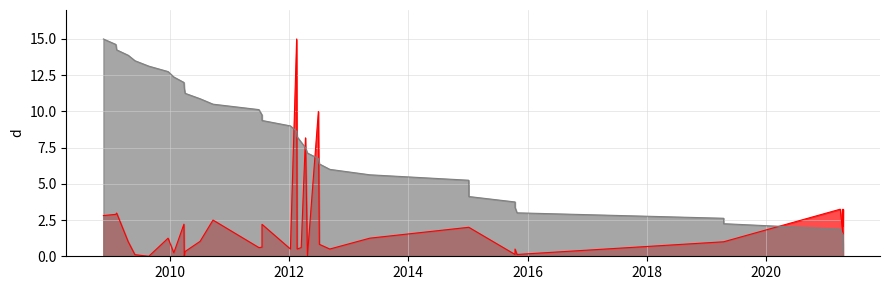

Which category has the highest value across all series?

17/02/2012